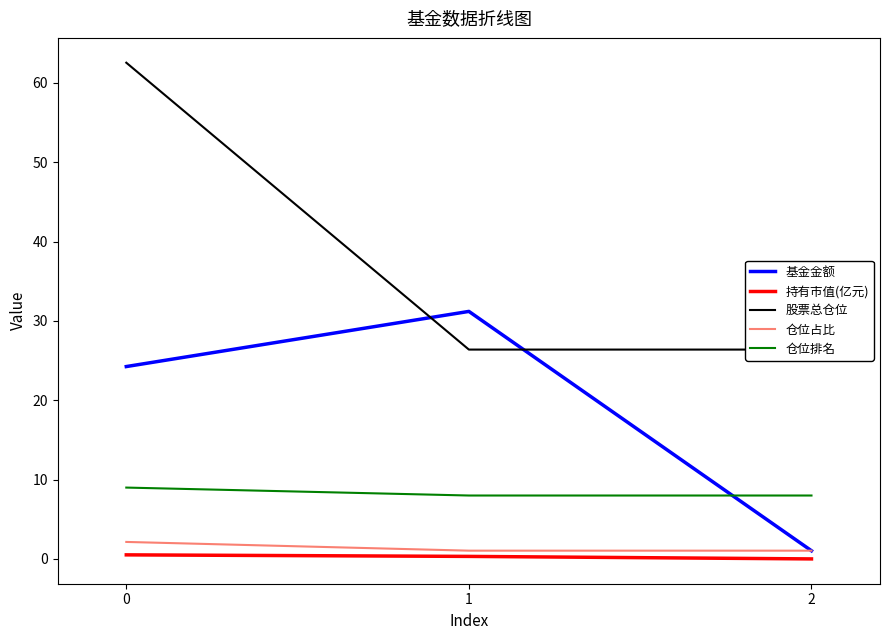

What is the spread (max minus min) of values at 0?

62.0